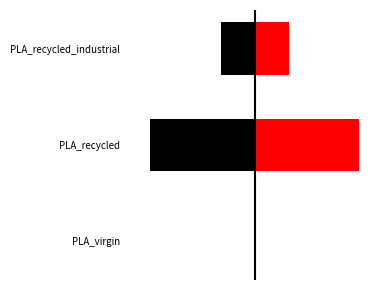

Reading left to right, list all the values displayed in this chart.

resources_left: 0=0.0	1=-1.0	2=-0.3
resources: 0=0.0	1=1.0	2=0.3